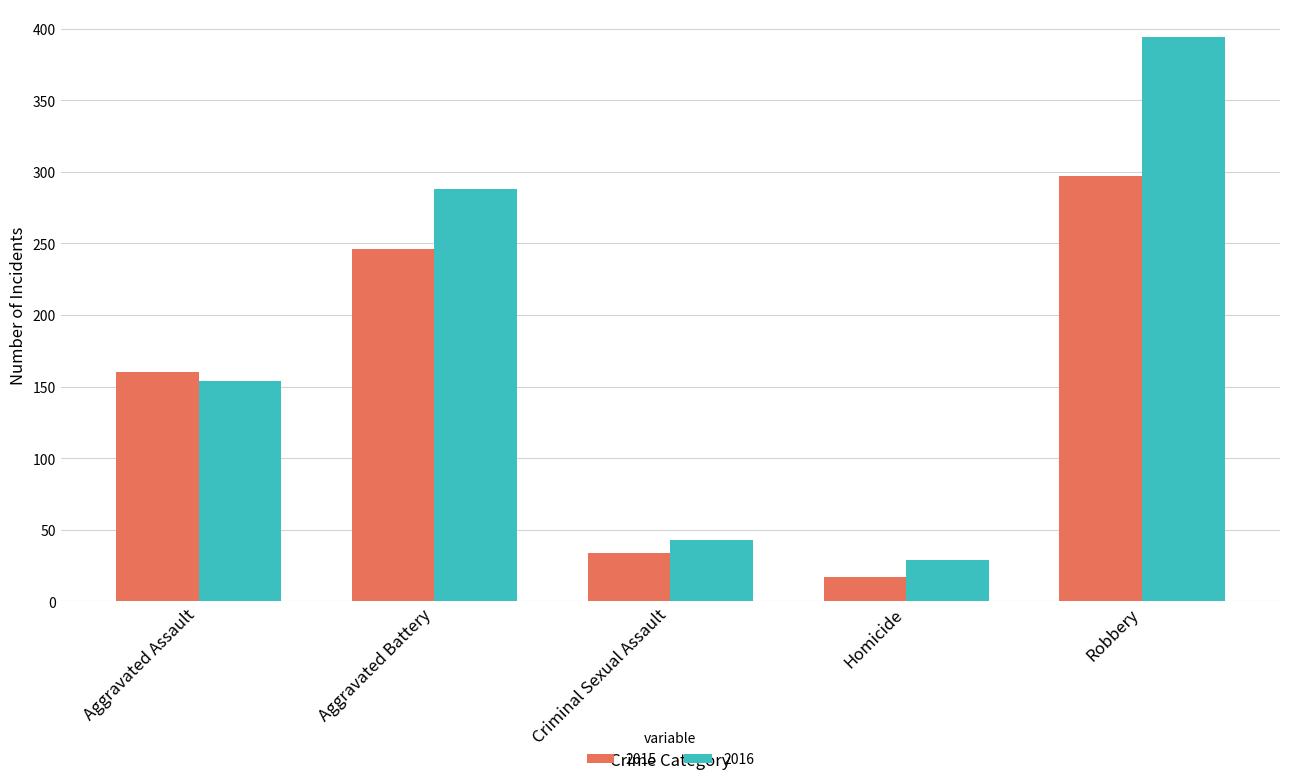

What is the label of the 3rd bar from the right?

Criminal Sexual Assault